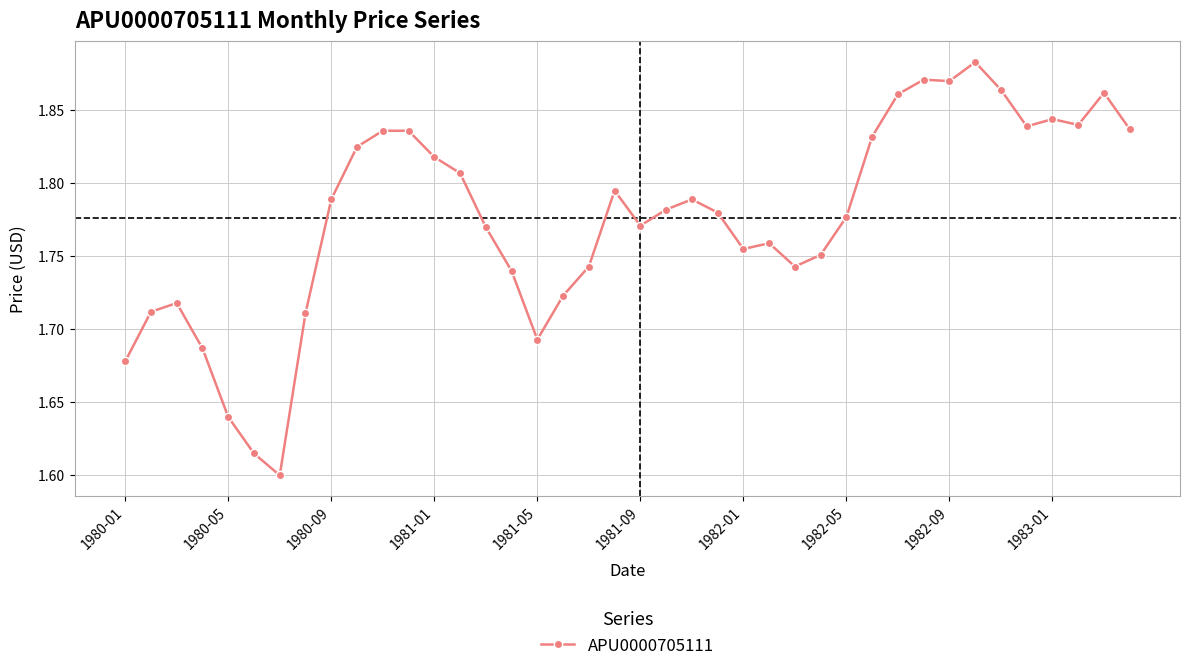

Count the values in the range 1 to 2.

40